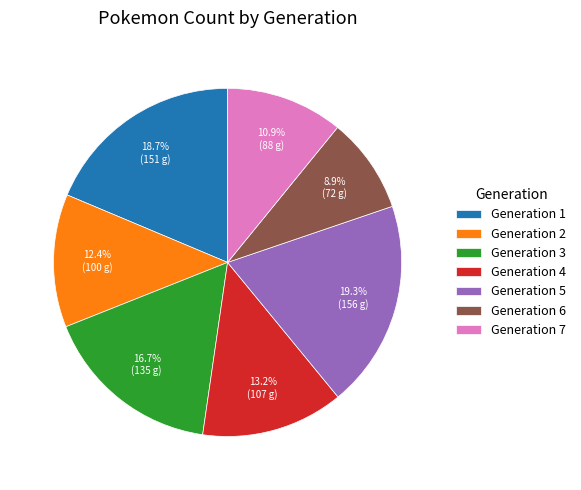

What percentage is the Generation 5 slice, to the nearest percent?

19%